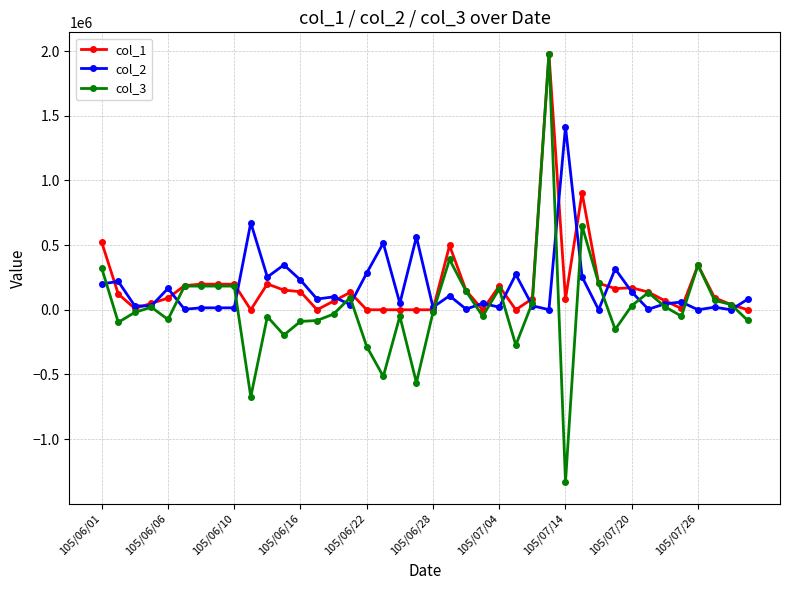

How many data points in col_2 are less than 60000?

20